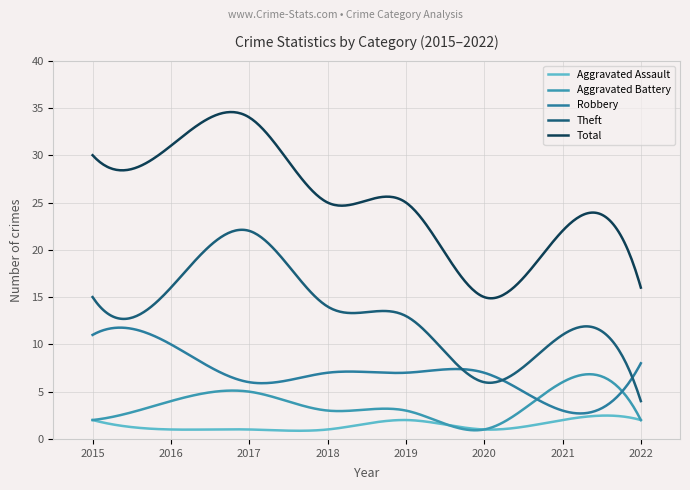

Does the chart display data point markers on the line(s)?

No